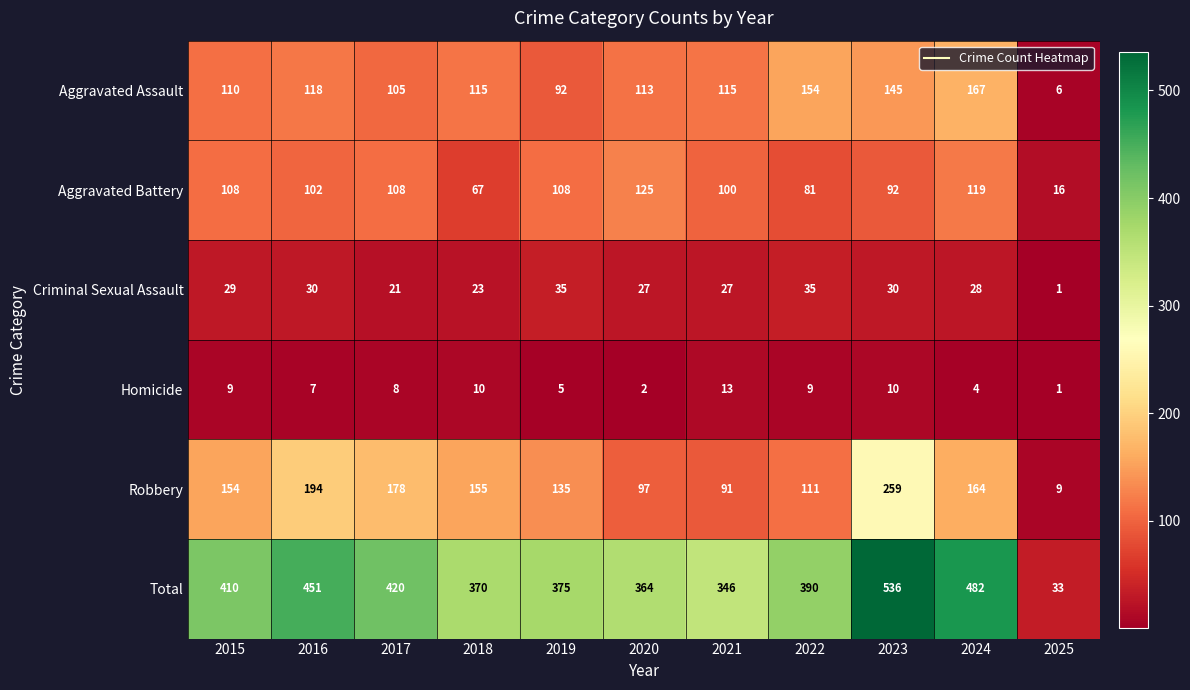

List the series in order of their peak value, highest first.

Total, Robbery, Aggravated Assault, Aggravated Battery, Criminal Sexual Assault, Homicide